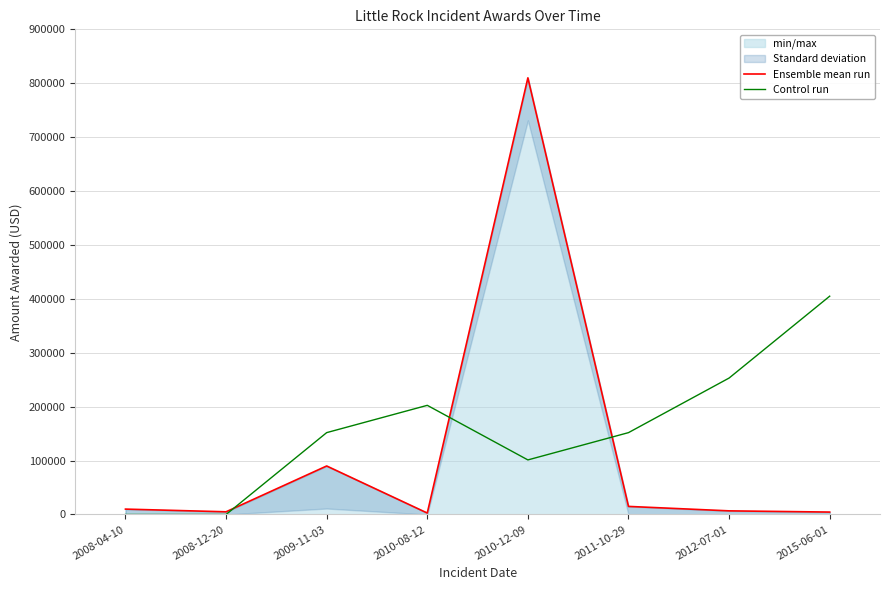

Which series has the widest spread of values?

Ensemble mean run